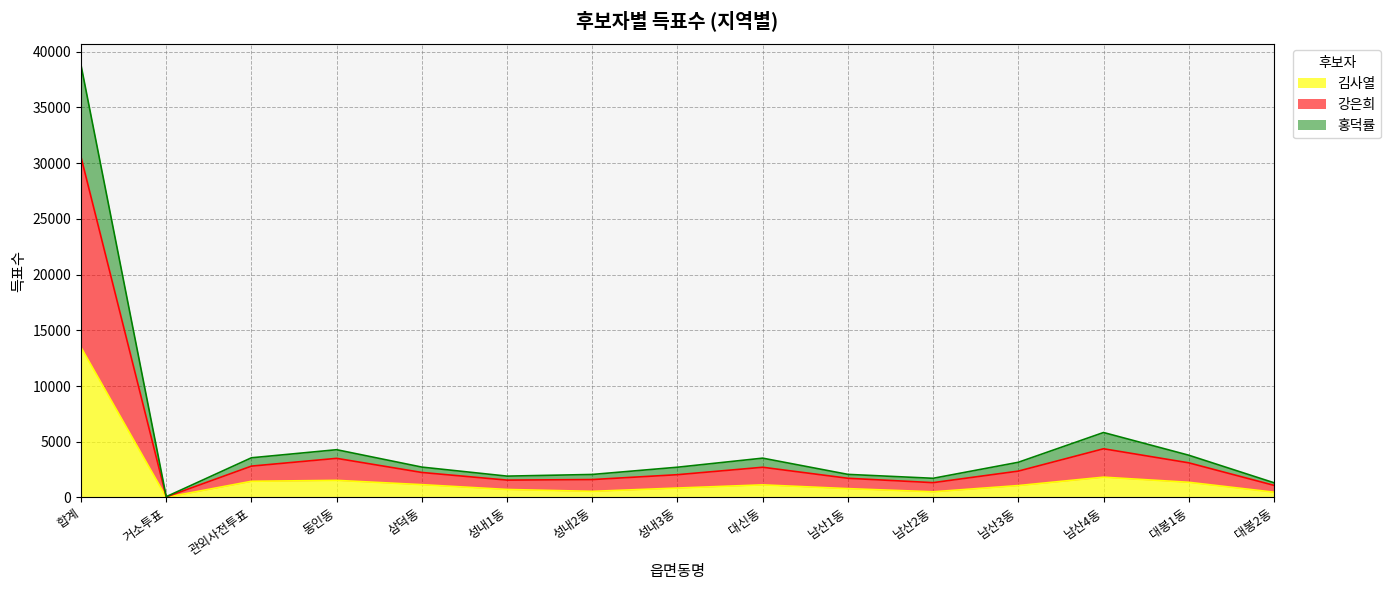

True or false: 김사열 has a value of 1071 at 남산3동.

True